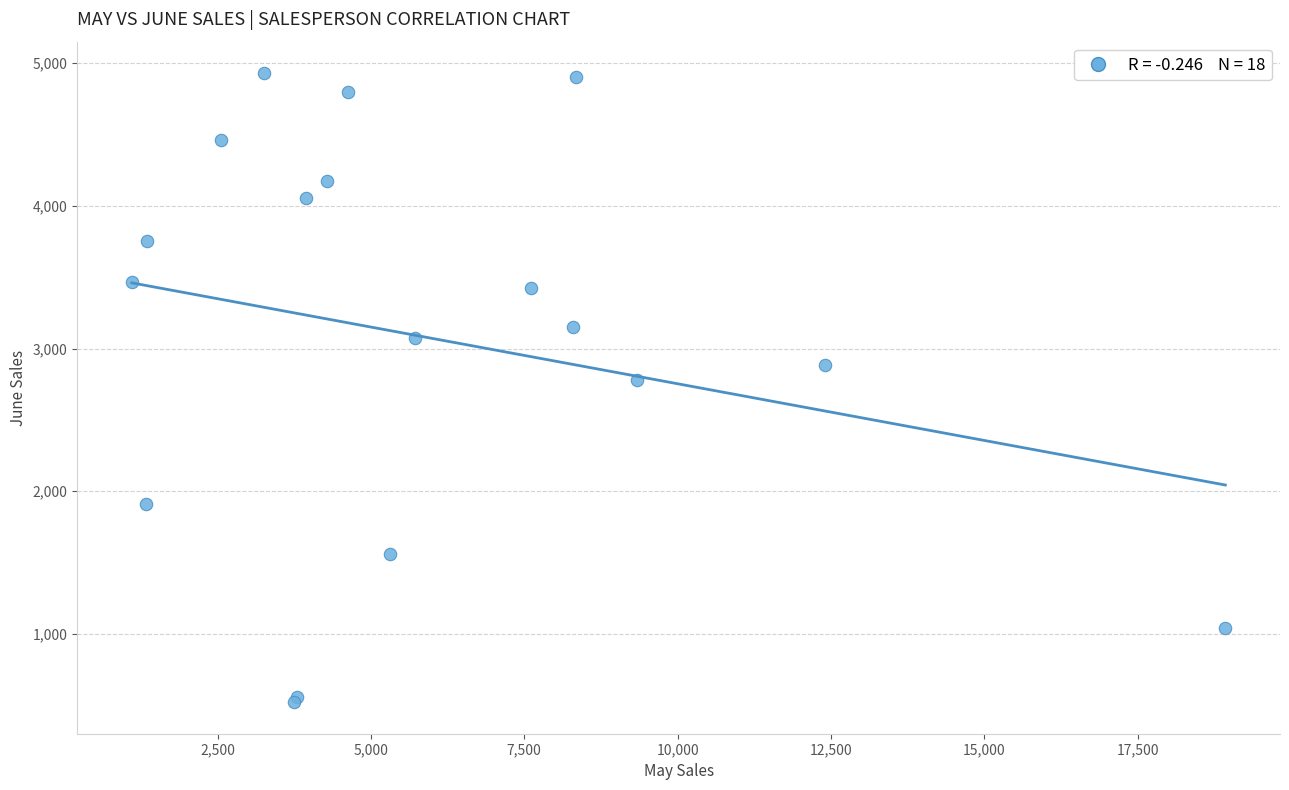

What Y value in the scatter plot is closest to 2726?

2779